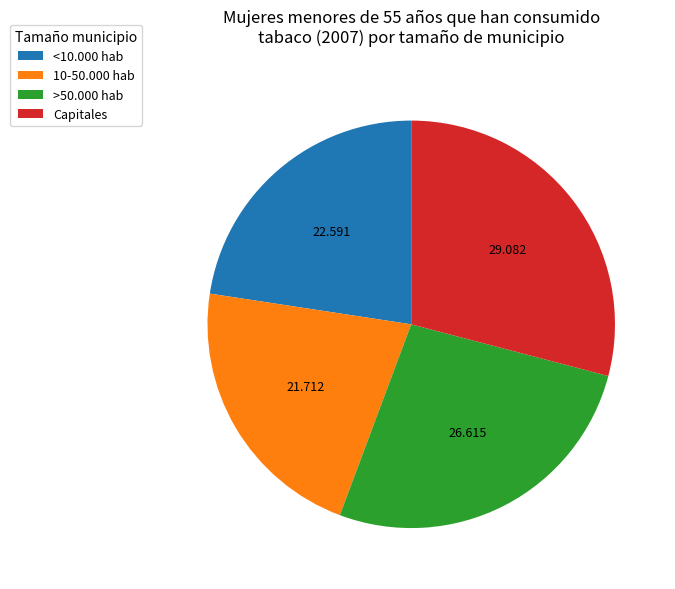

Is >50.000 hab the majority of the pie?

No